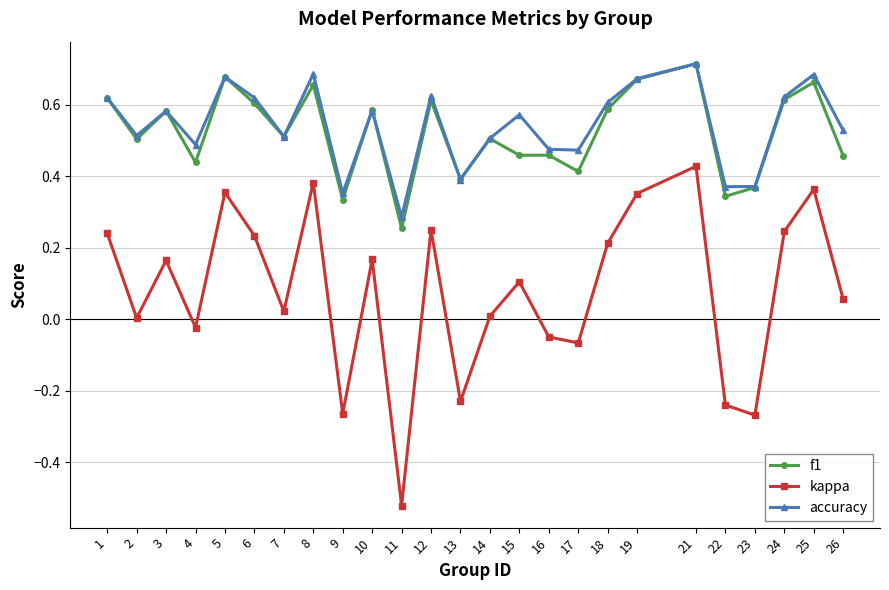

What is the total value across all series at 15?

1.1